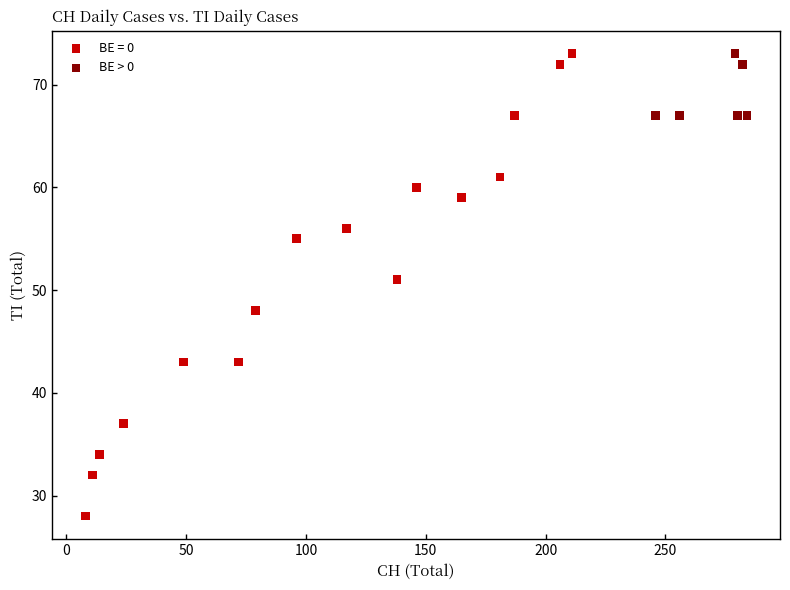

Which series contains the lowest Y value?

BE = 0